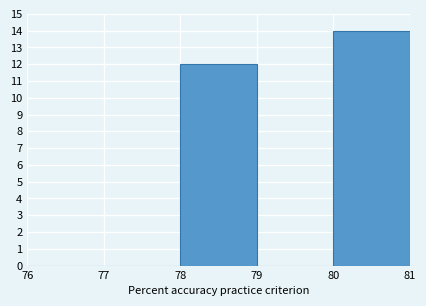

How tall is the bar that spans 80 to 81 on the x-axis? The values are not printed on the chart, so give them approximately, as read against the axis.

14